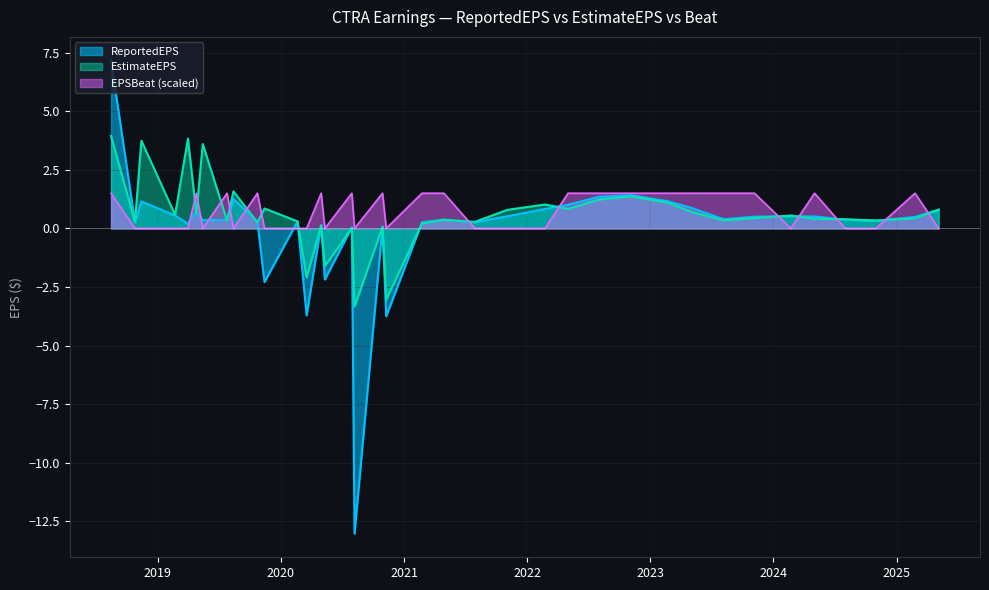

The value of EstimateEPS at 2025-05-05 is 1.2. True or false?

False